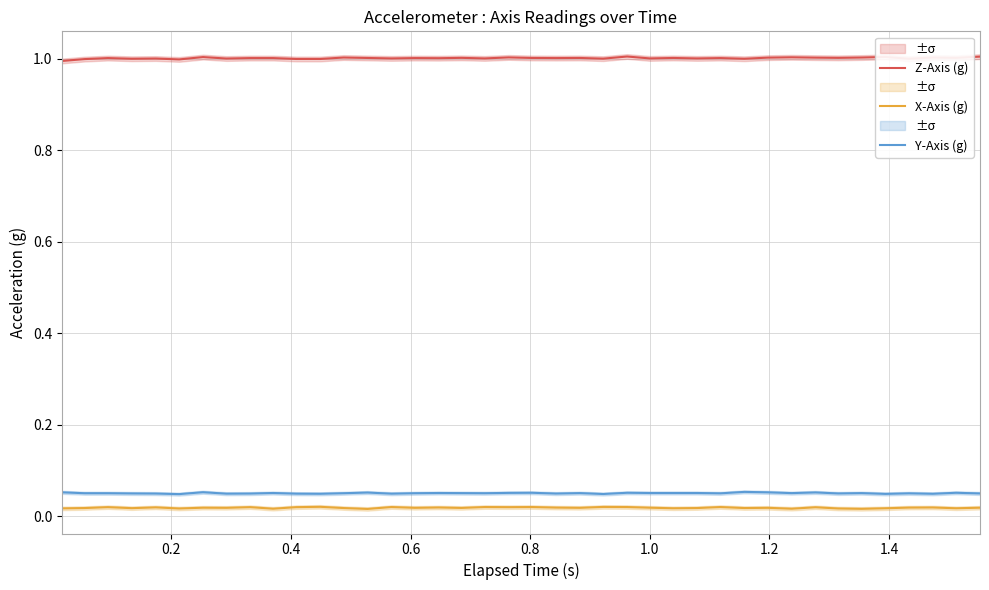

How many data points does each series have?

40